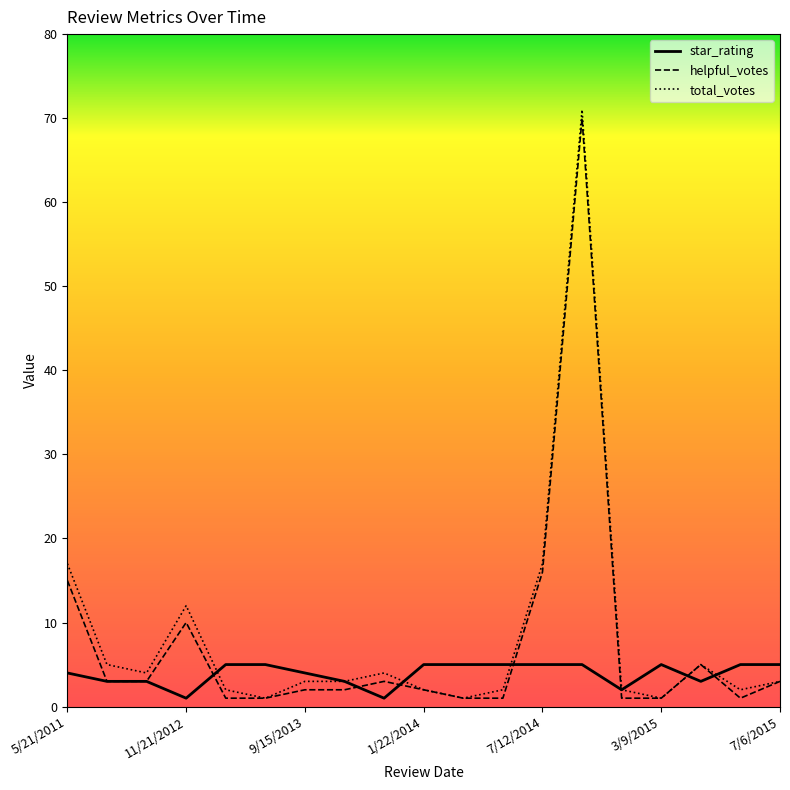

What is the highest value of the star_rating series?

5